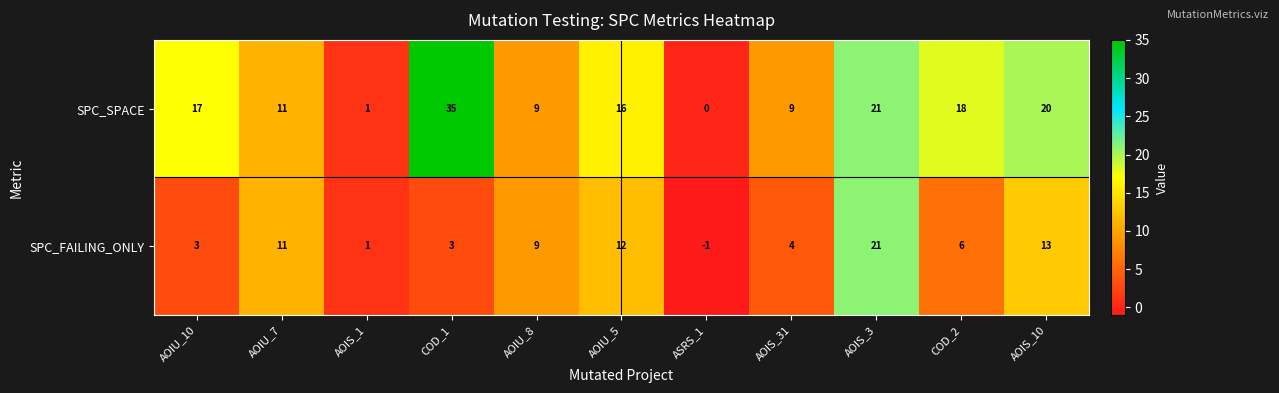

How many data points does each series have?

11